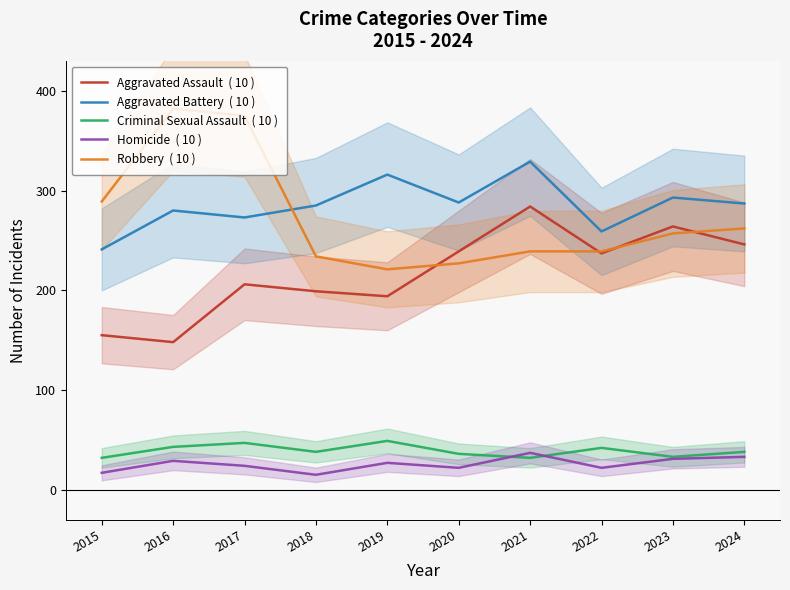

What is the value of the Robbery  ( 10 ) point at the 10th from the left?

262